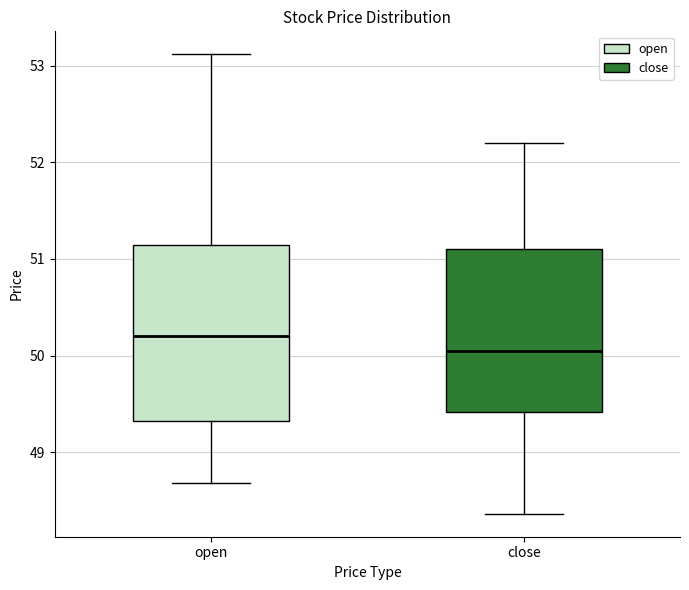

Reading left to right, transcribe this box plot: for each box, give where its median line is, the range the box spans, and where its two whiskers end, as read against the y-axis. The values are not printed on the chart, so give them approximately, as read against the axis.

open: median 50.2, box 49.3 to 51.1, whiskers 48.7 to 53.1
close: median 50.1, box 49.4 to 51.1, whiskers 48.4 to 52.2